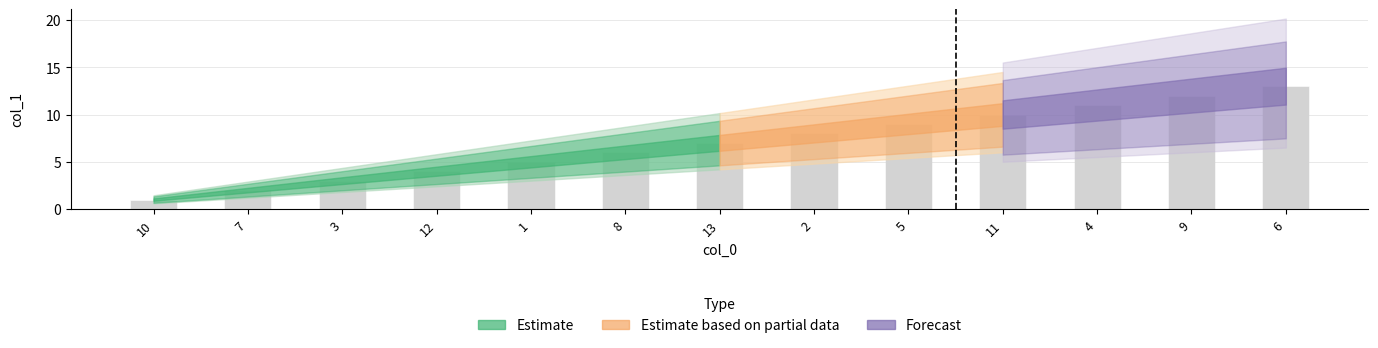

The value at 4 is 11. True or false?

True